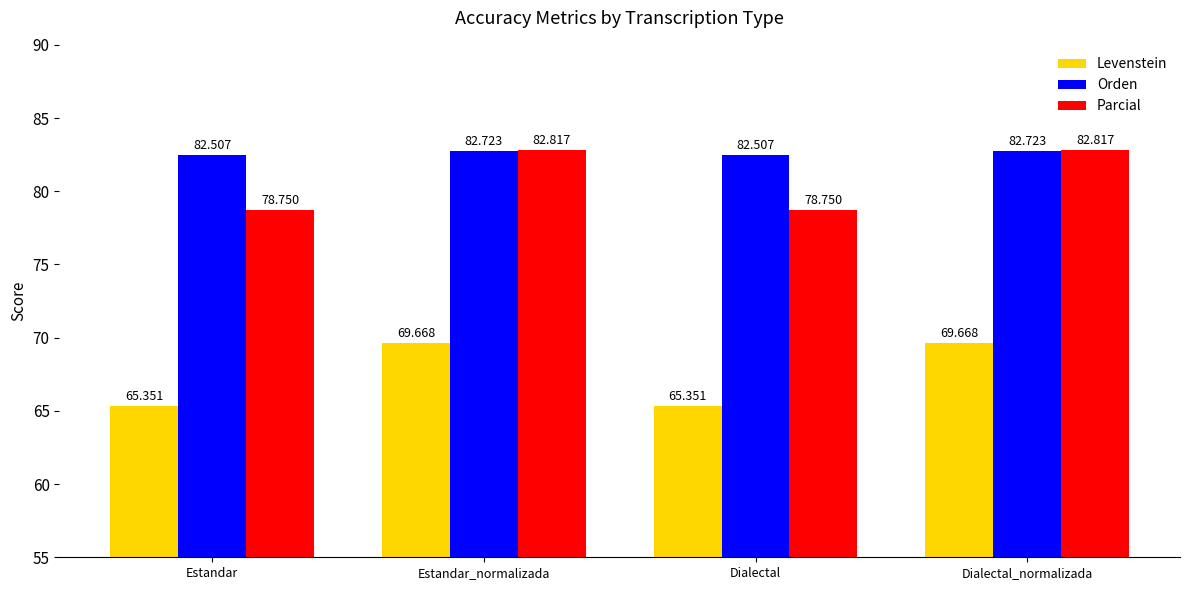

Which series has the largest total across all categories?

Orden